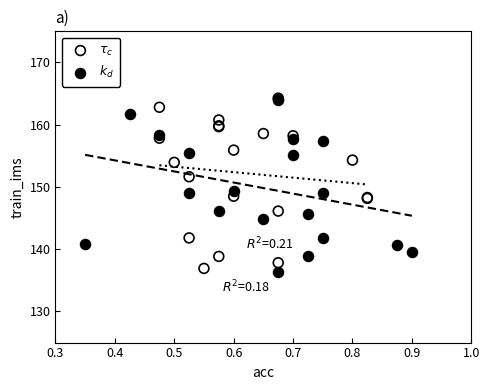

What are all the series names shown in the legend?

$\tau_c$, $k_d$